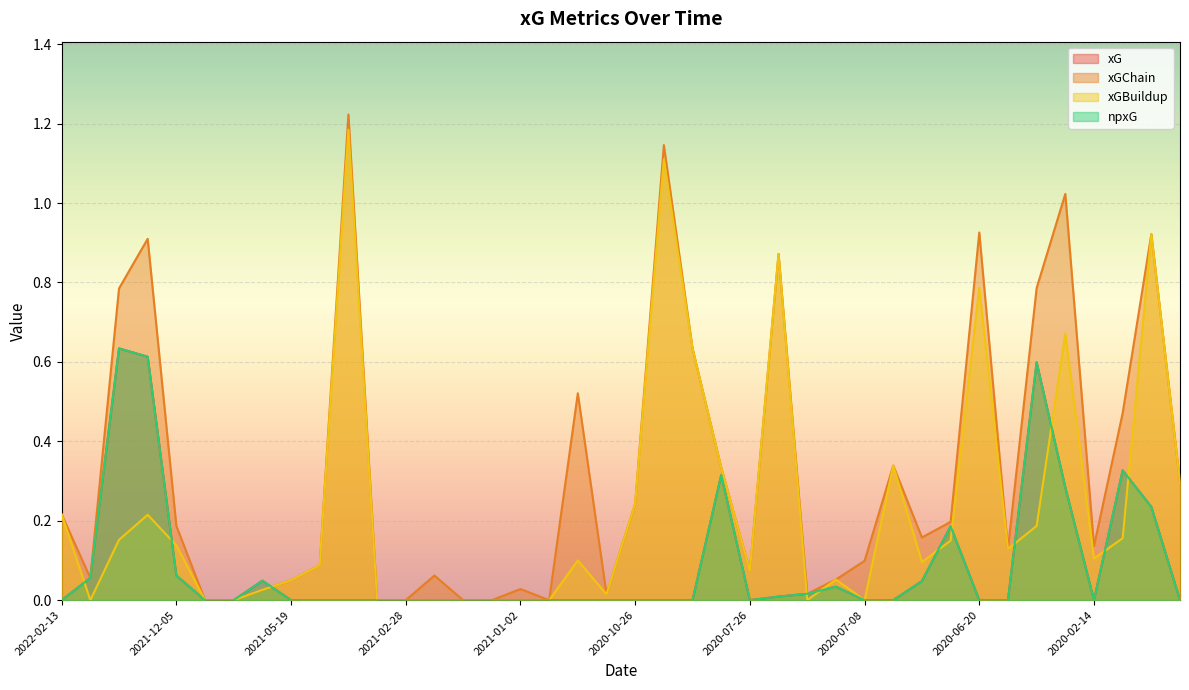

What position from the right is 2020-03-07?

7